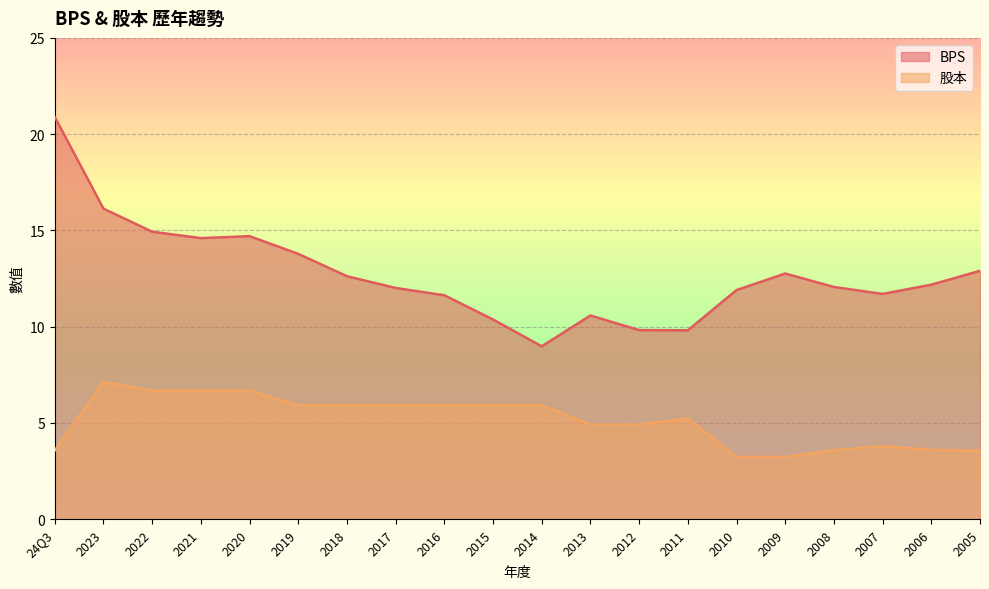

Where is the first local maximum for 股本?

2023